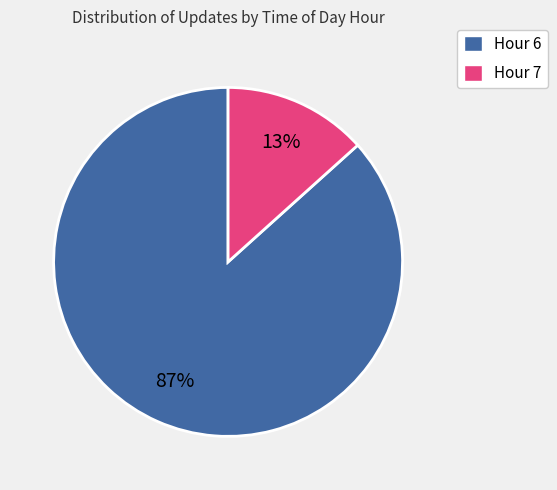

Combined, do Hour 6 and Hour 7 account for over 50%?

Yes